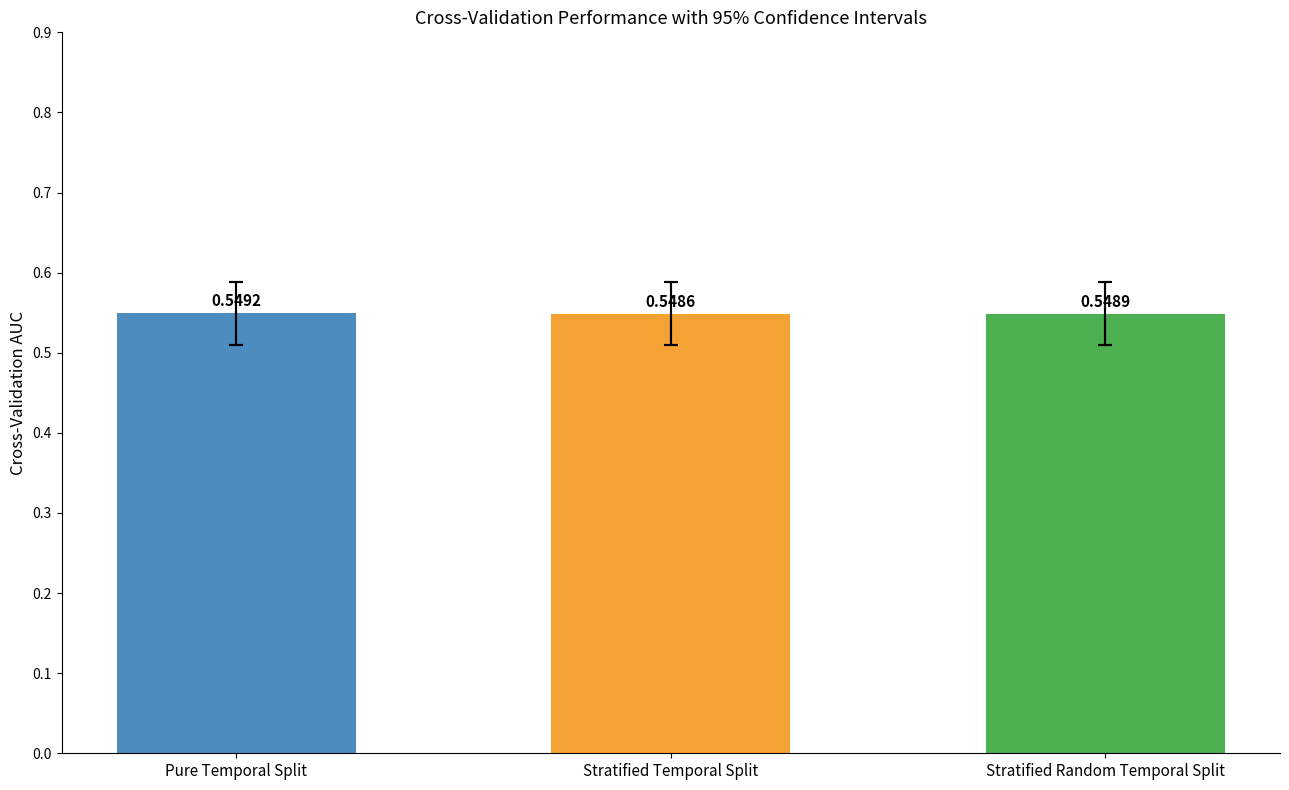

The value at Stratified Random Temporal Split is 0.9. True or false?

False